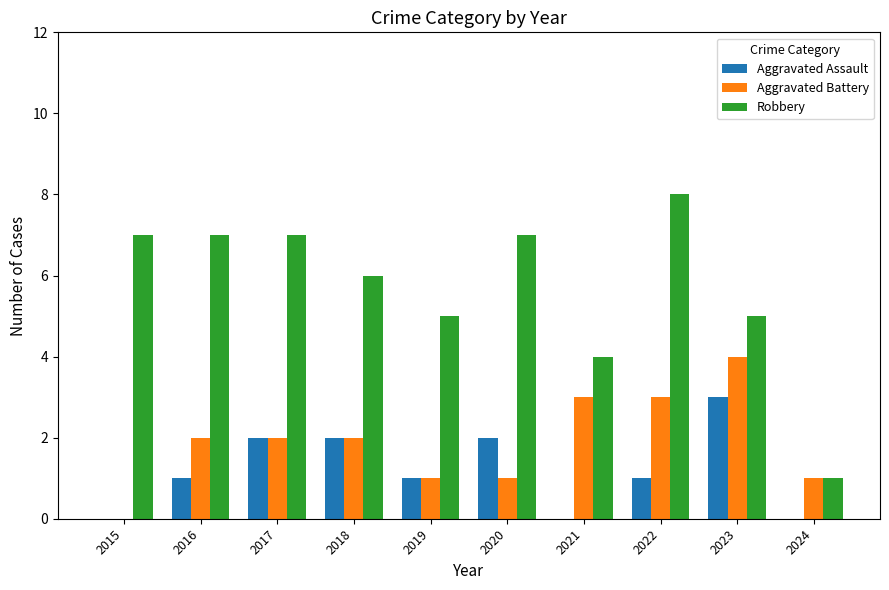

Is it true that Aggravated Assault equals -2 at 2024?

False